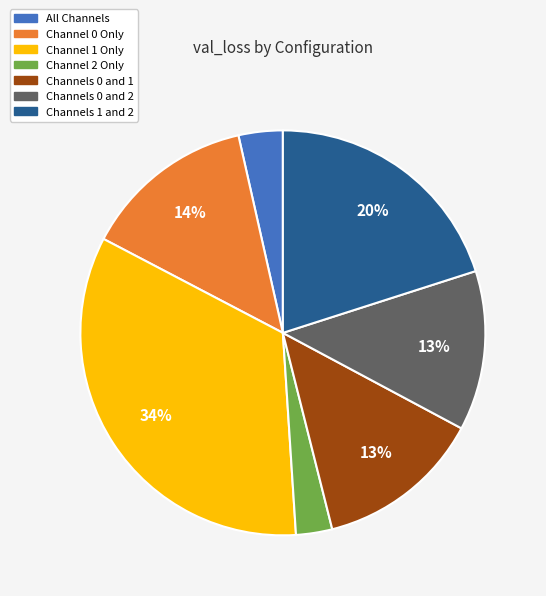

Does any single category account for the majority?

No